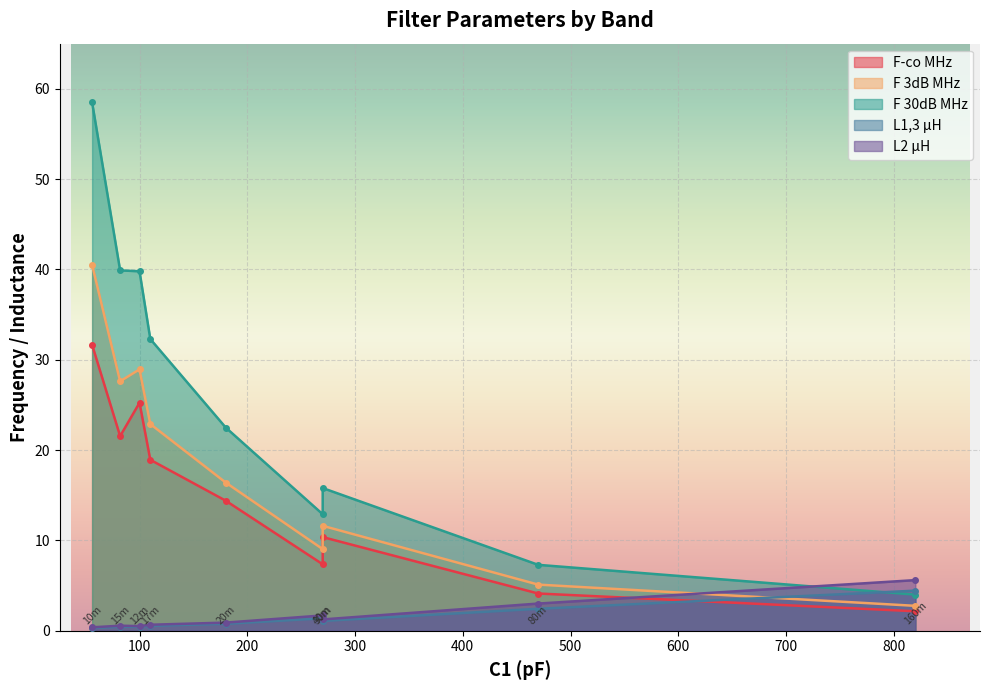

What are all the series names shown in the legend?

F-co MHz, F 3dB MHz, F 30dB MHz, L1,3 µH, L2 µH